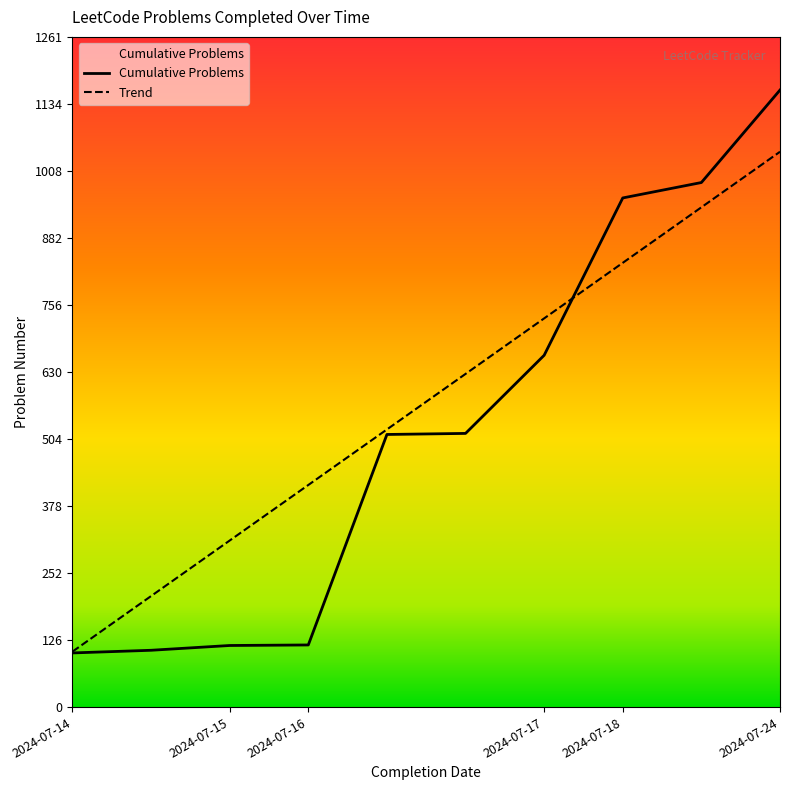

Which series has the widest spread of values?

Cumulative Problems